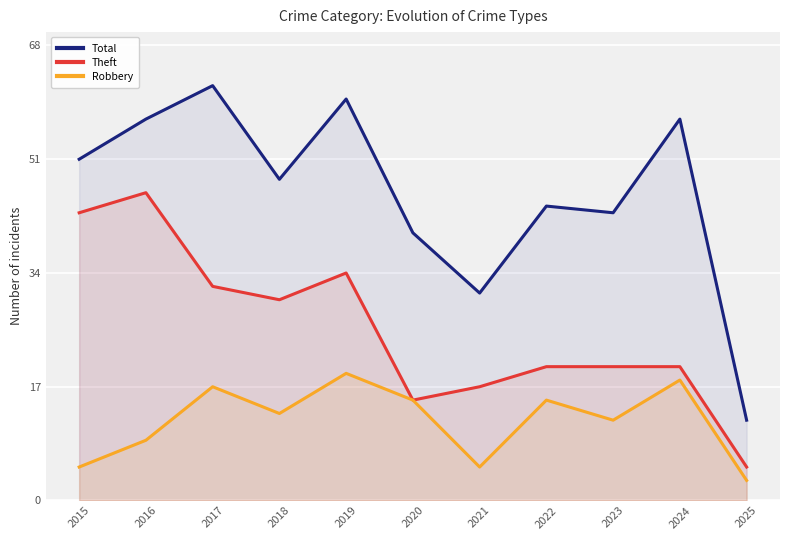

Between 2019 and 2023, which series saw the biggest shift?

Total